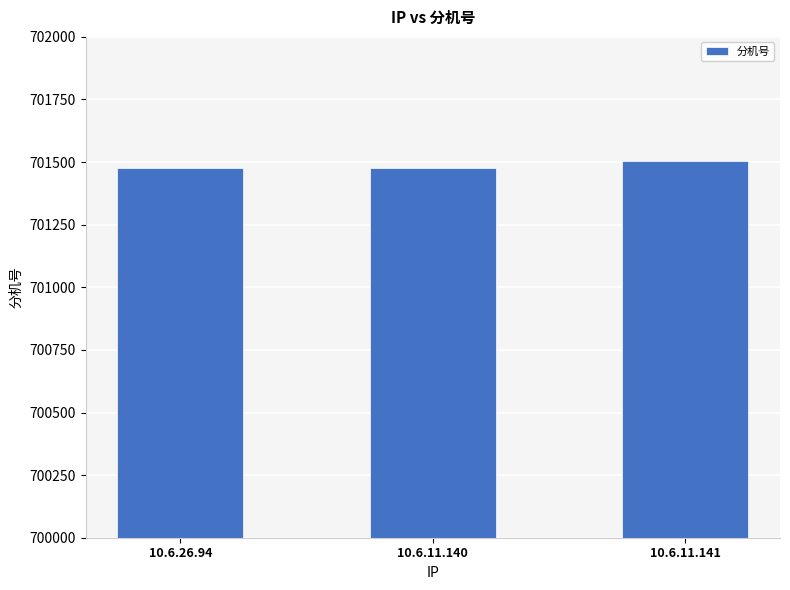

Approximately how many times larger is the value at 10.6.11.140 compared to 10.6.11.141?

1.0